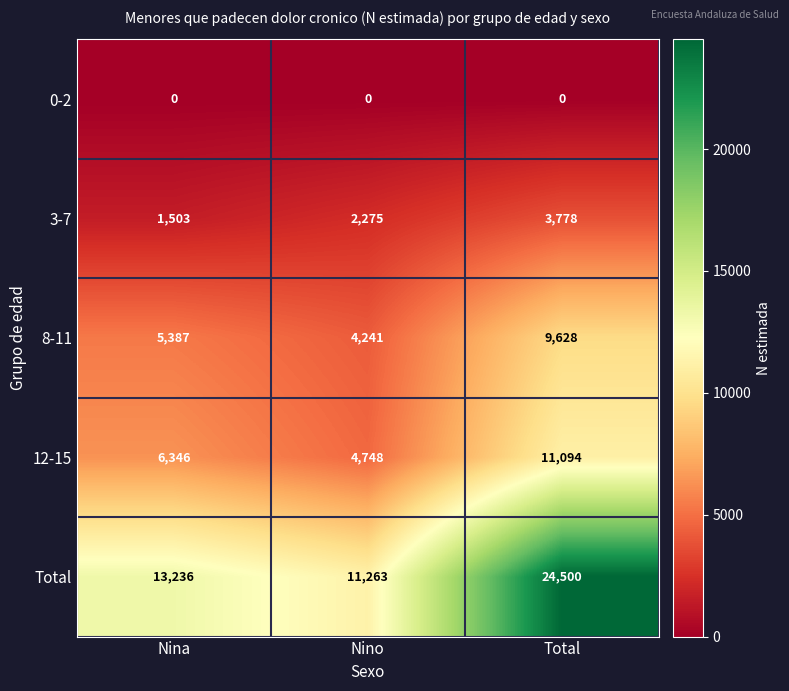

Which series has the largest range (max minus min)?

Total